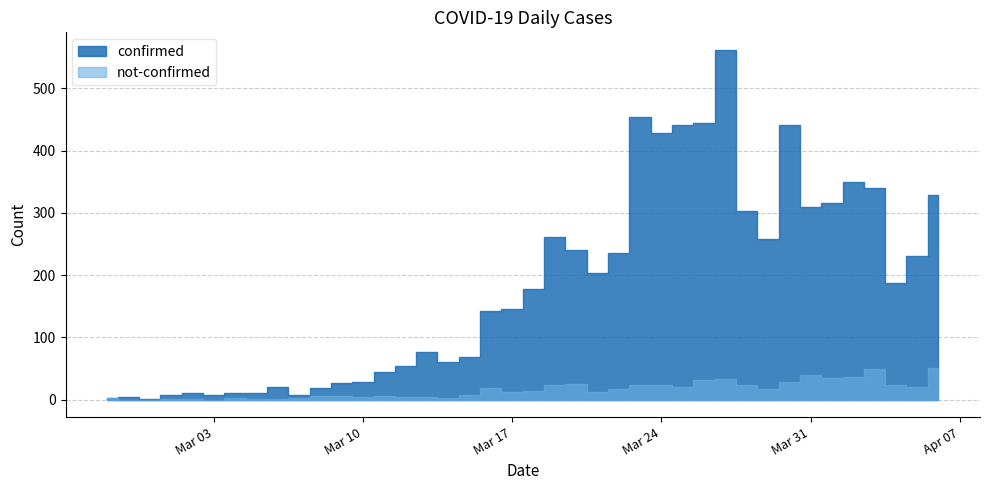

Reading left to right, what are all the values shown in this chart?

confirmed: 2	4	1	7	10	8	10	11	21	7	18	27	28	44	54	76	61	69	142	145	177	261	240	204	236	454	428	442	444	562	303	258	442	309	316	350	340	187	230	328
not-confirmed: 2	0	0	1	1	0	3	1	1	3	5	5	4	5	4	4	3	8	19	12	14	24	25	13	17	23	24	21	31	33	23	17	29	40	35	37	49	24	20	51